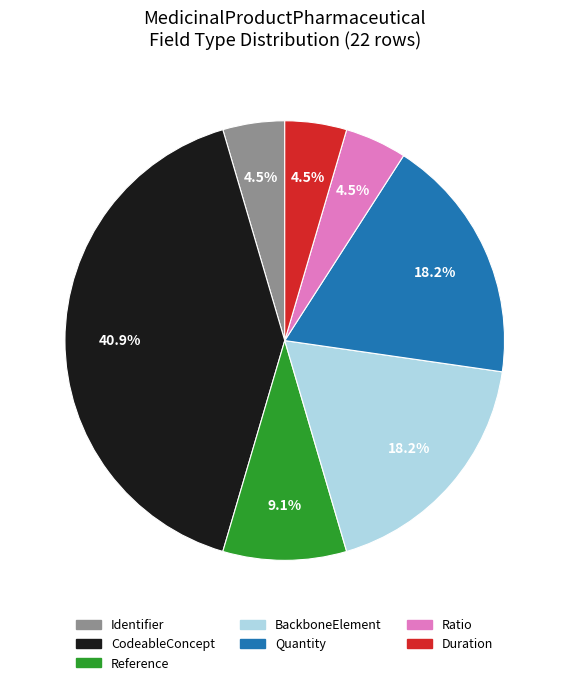

Is there any slice that represents more than half of the pie?

No